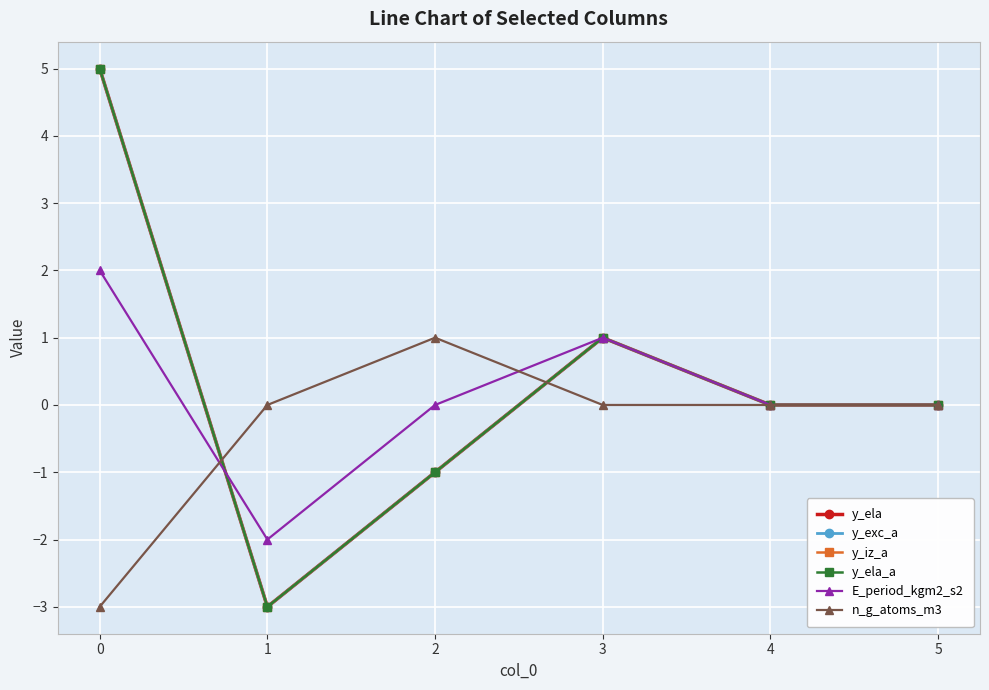

Reading left to right, extract all data points from this chart.

y_ela: 5	-3	-1	1	0	0
y_exc_a: 5	-3	-1	1	0	0
y_iz_a: 5	-3	-1	1	0	0
y_ela_a: 5	-3	-1	1	0	0
E_period_kgm2_s2: 2	-2	0	1	0	0
n_g_atoms_m3: -3	0	1	0	0	0